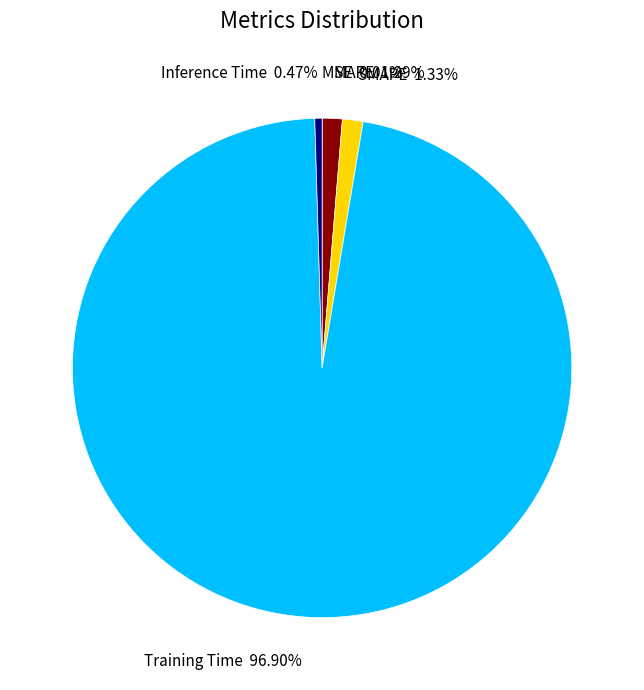

To the nearest percent, what is the difference between the SMAPE and Training Time slice percentages?

96%